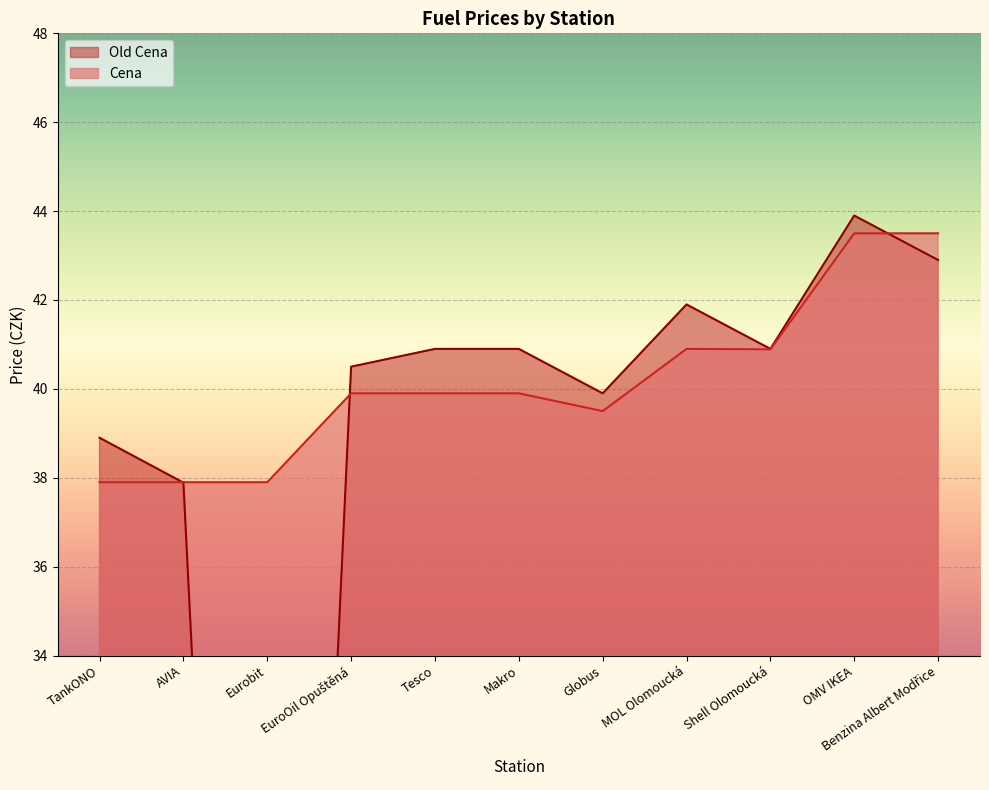

At MOL Olomoucká, list the series in order from smallest to largest.

Cena, Old Cena